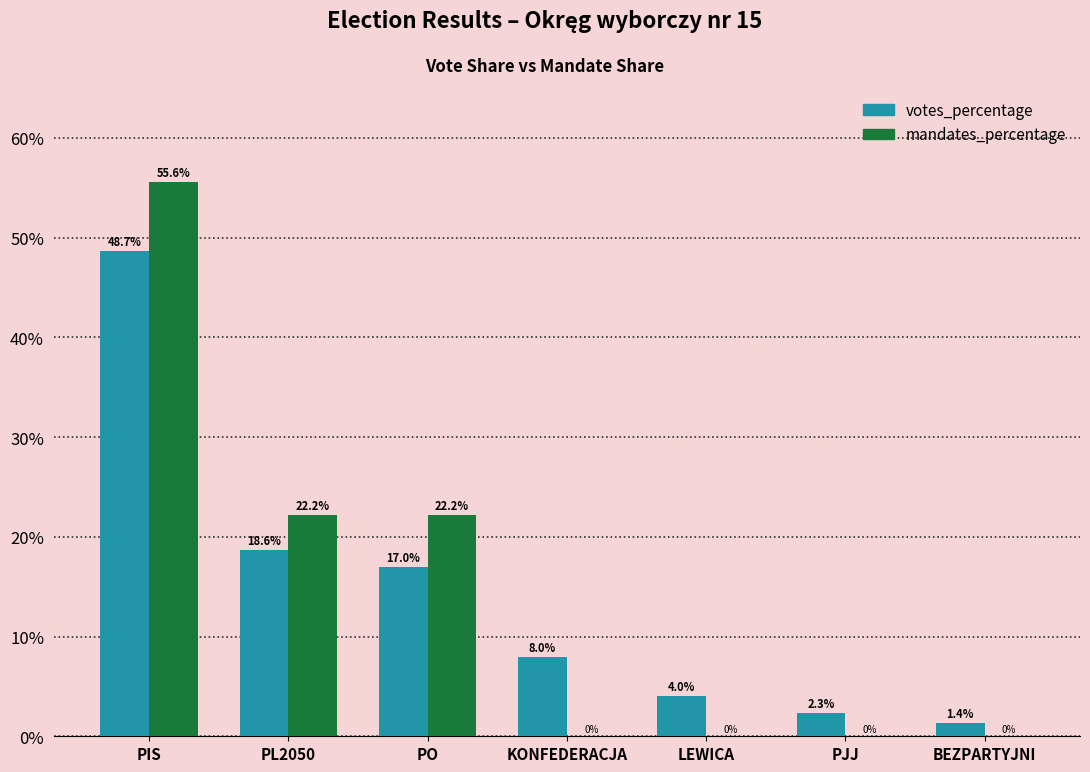

How many series are shown in this chart?

2